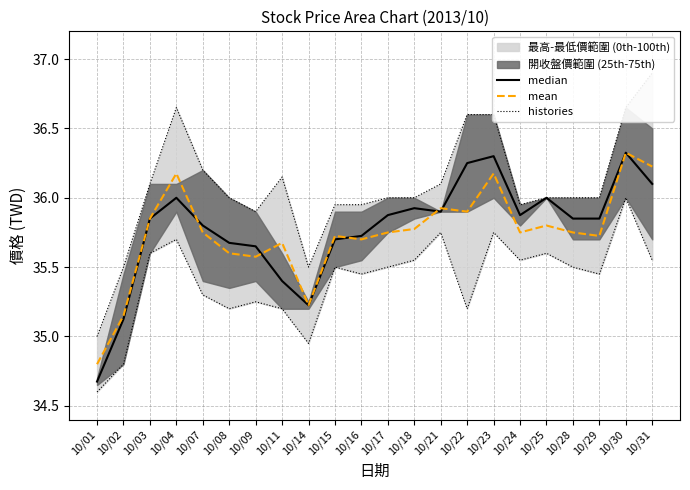

At which category is the sum across all series the highest?

10/30